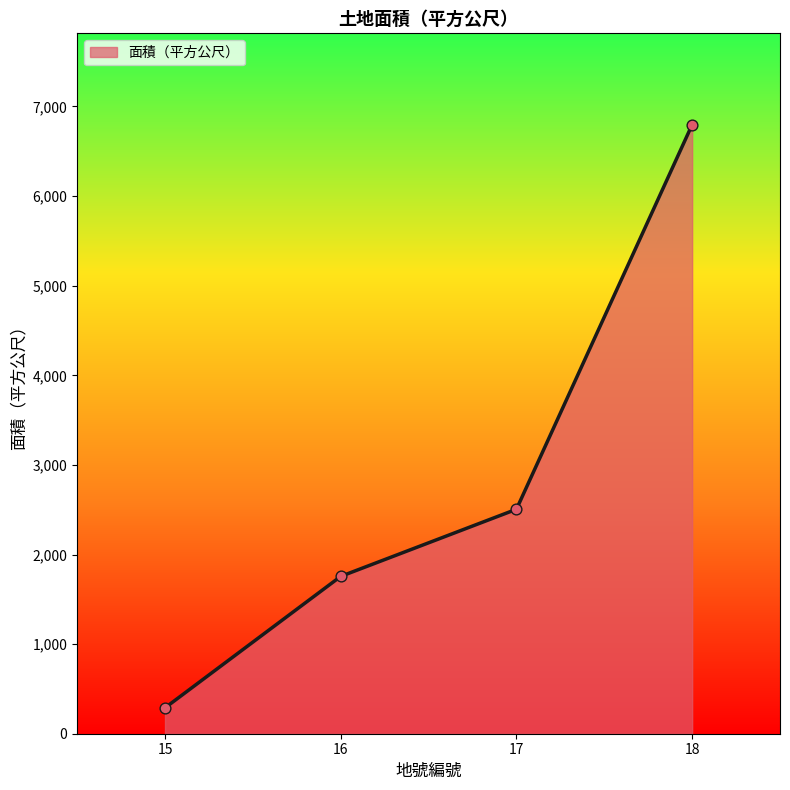

Between 15 and 16, which is larger?

16